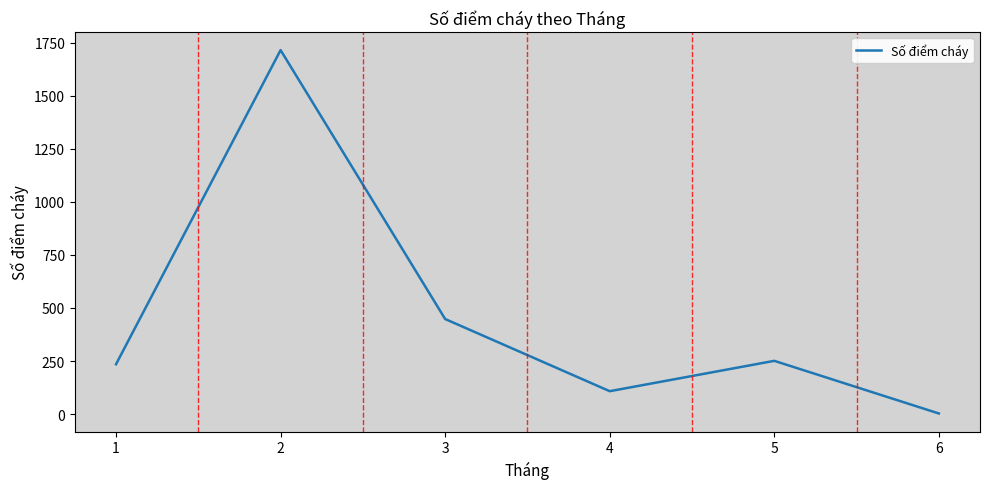

Is this an area chart (filled region under the line)?

No